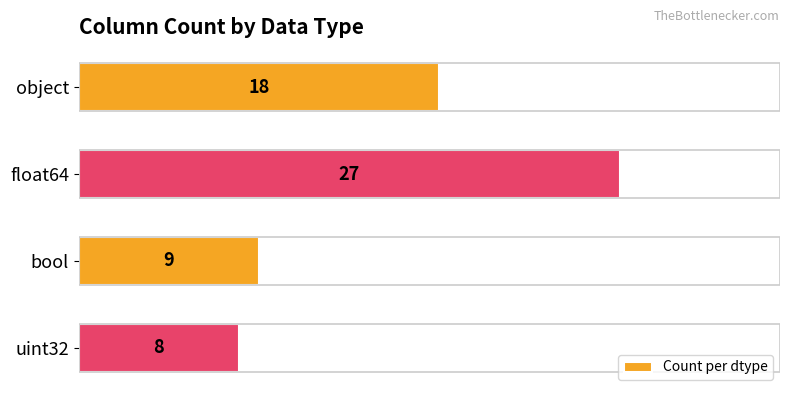

What is the smallest value displayed?

8